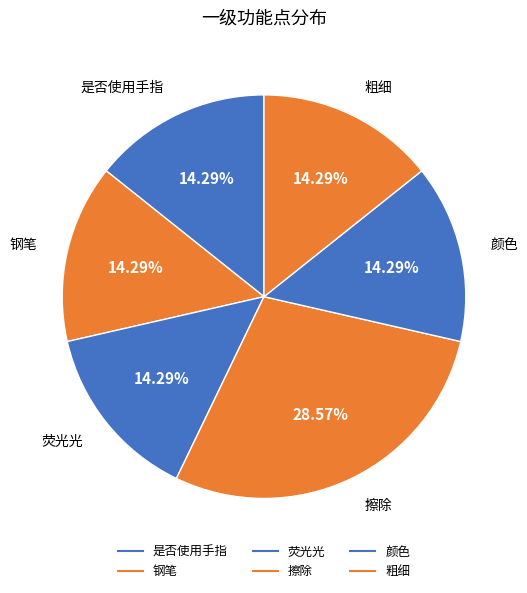

Is it true that 粗细 is 24% of the pie?

False